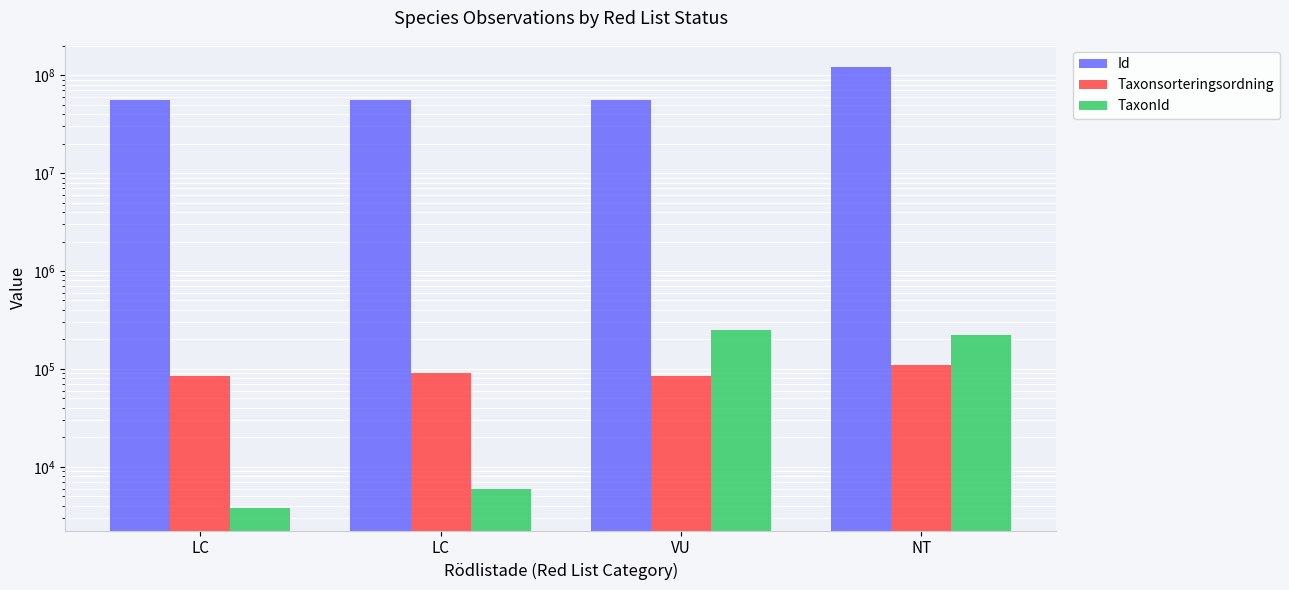

At how many categories does at least one series exceed 32045565?

4